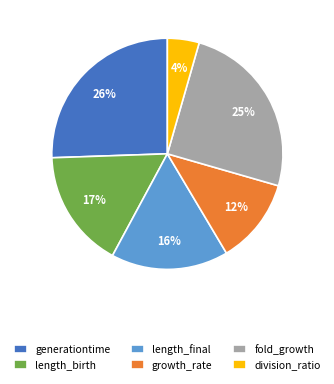

Between division_ratio and generationtime, which is larger?

generationtime